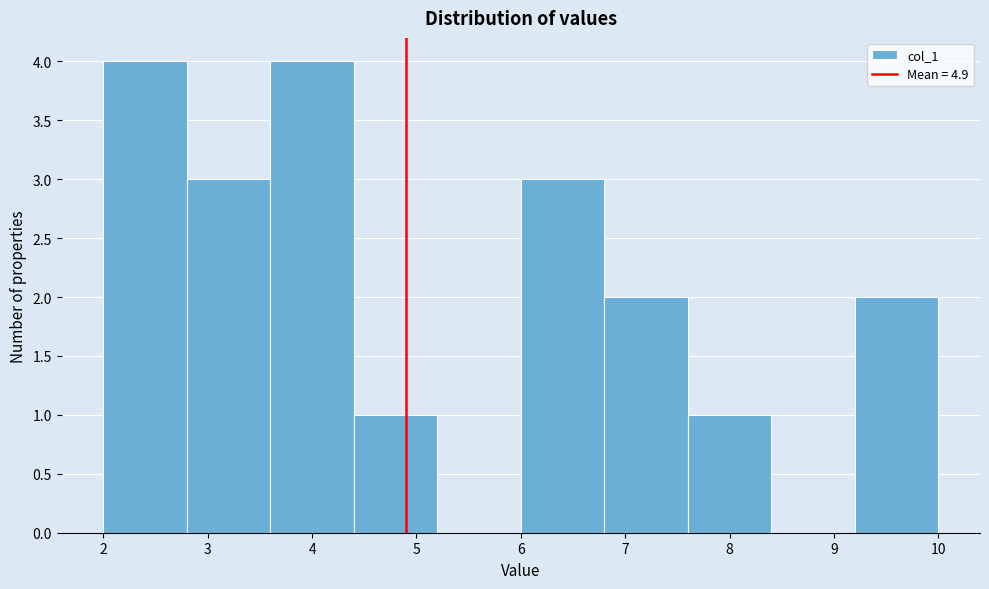

Reading left to right, transcribe this chart: for each bar, give the range it covers on the x-axis and its height. The values are not printed on the chart, so give them approximately, as read against the axis.

2.0 to 2.8: 4
2.8 to 3.6: 3
3.6 to 4.4: 4
4.4 to 5.2: 1
5.2 to 6.0: 0
6.0 to 6.8: 3
6.8 to 7.6: 2
7.6 to 8.4: 1
8.4 to 9.2: 0
9.2 to 10.0: 2